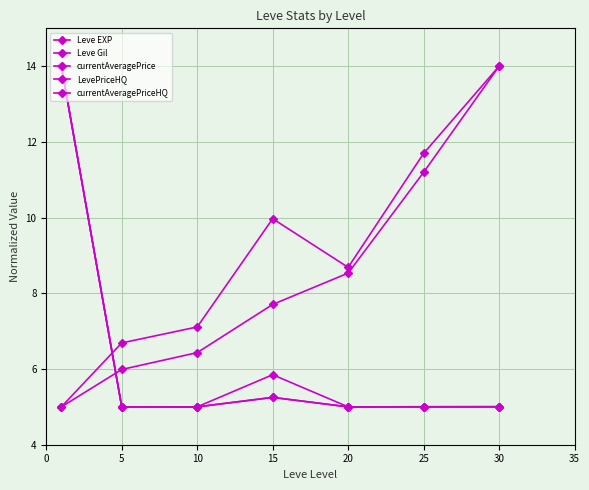

What is the value of the LevePriceHQ point at the 2nd from the left?

5.0